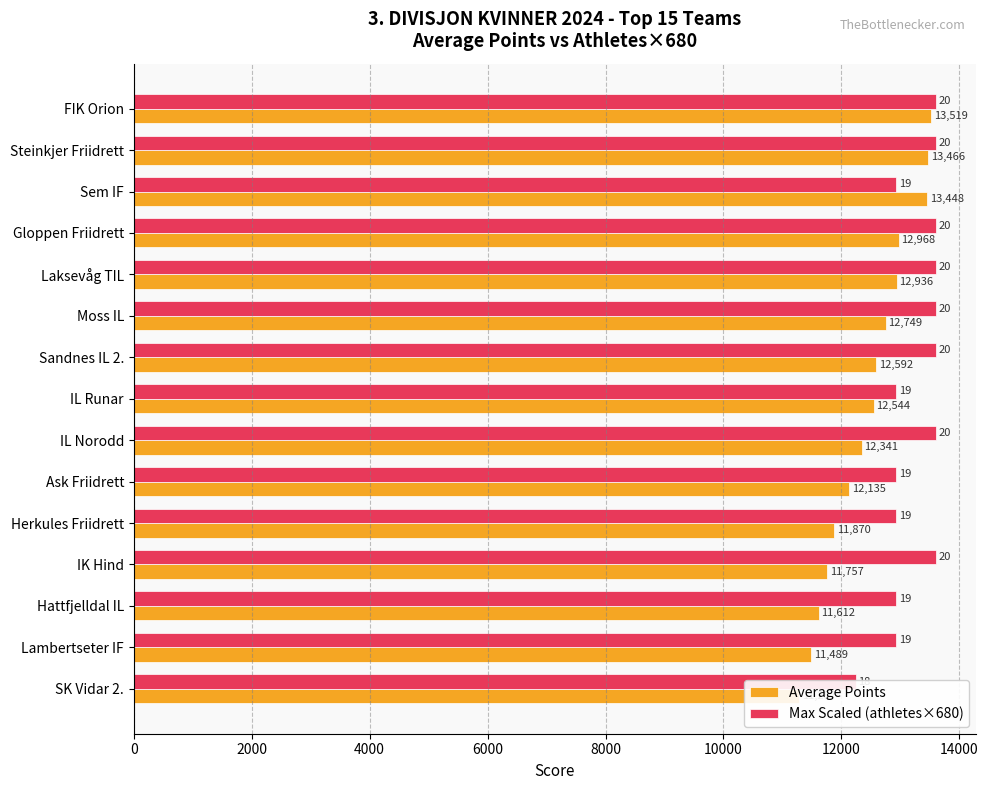

Rank the series by their maximum value, from highest to lowest.

Max Scaled (athletes×680), Average Points